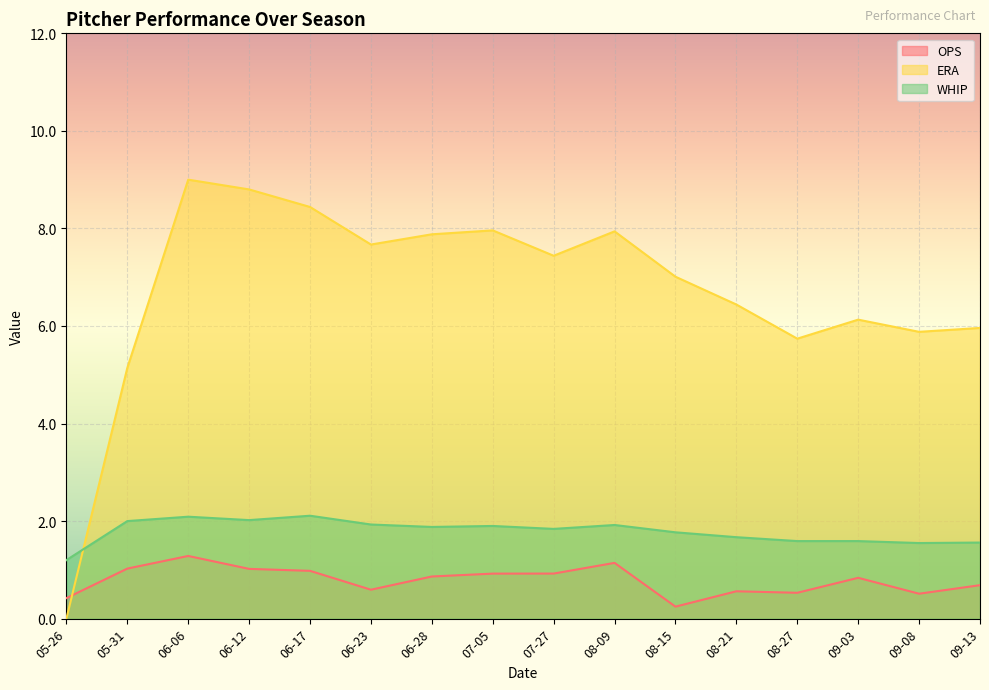

What is the label of the 13th point from the right?

06-12